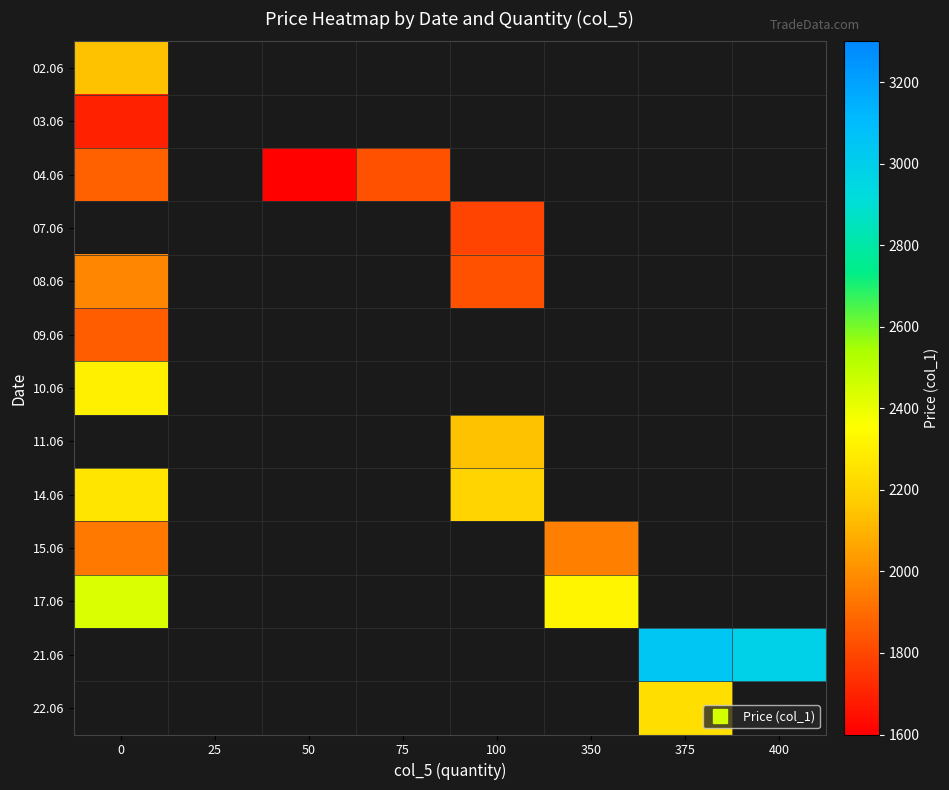

Is it true that 17.06 equals 565.1 at 0?

False